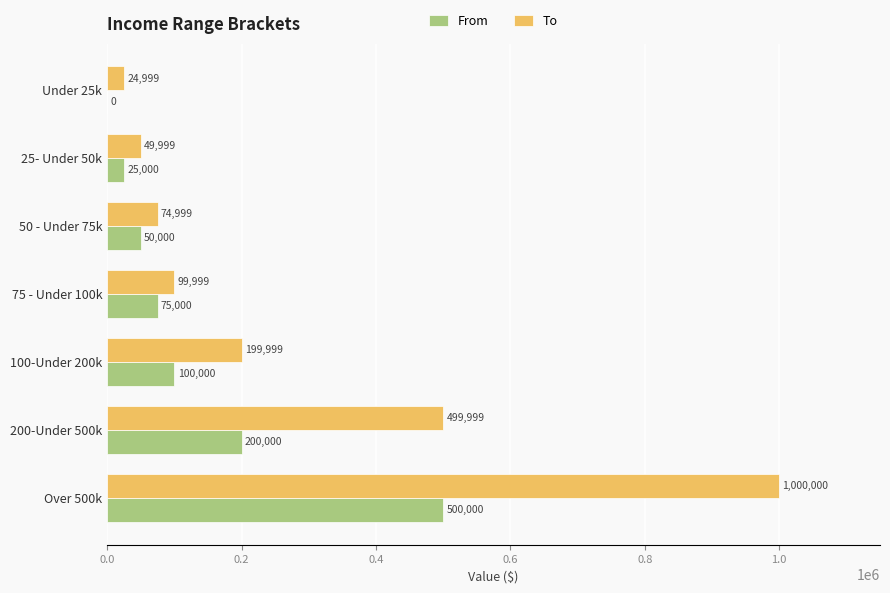

Which label corresponds to the largest value in the chart?

Over 500k